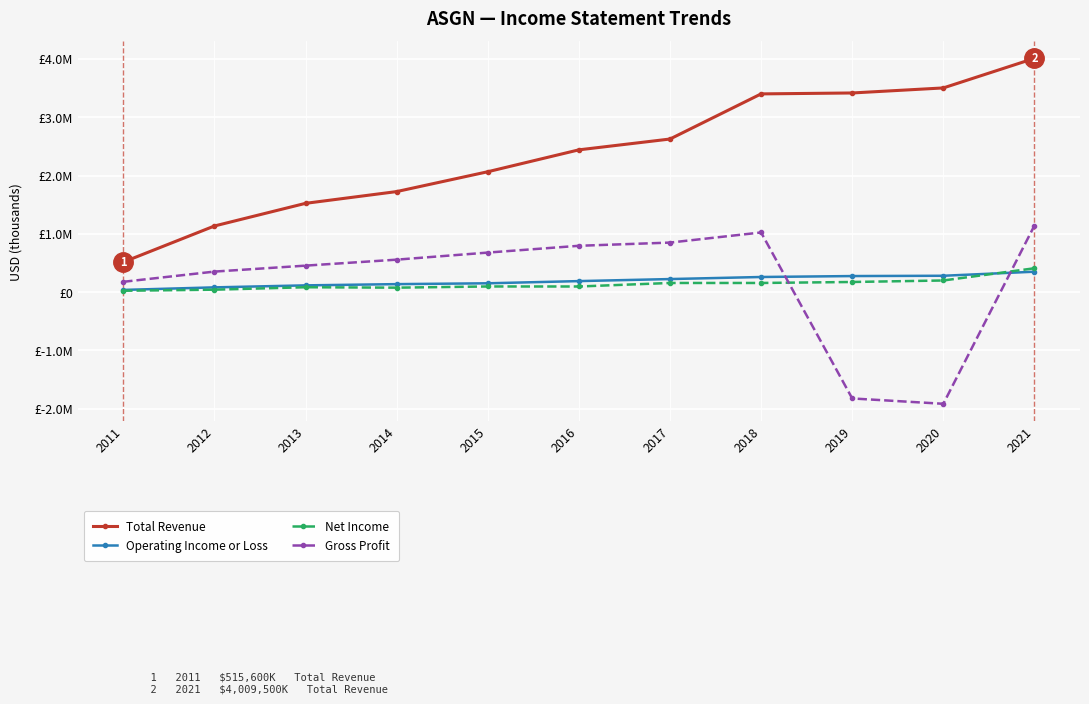

Which series has the largest total across all categories?

Total Revenue